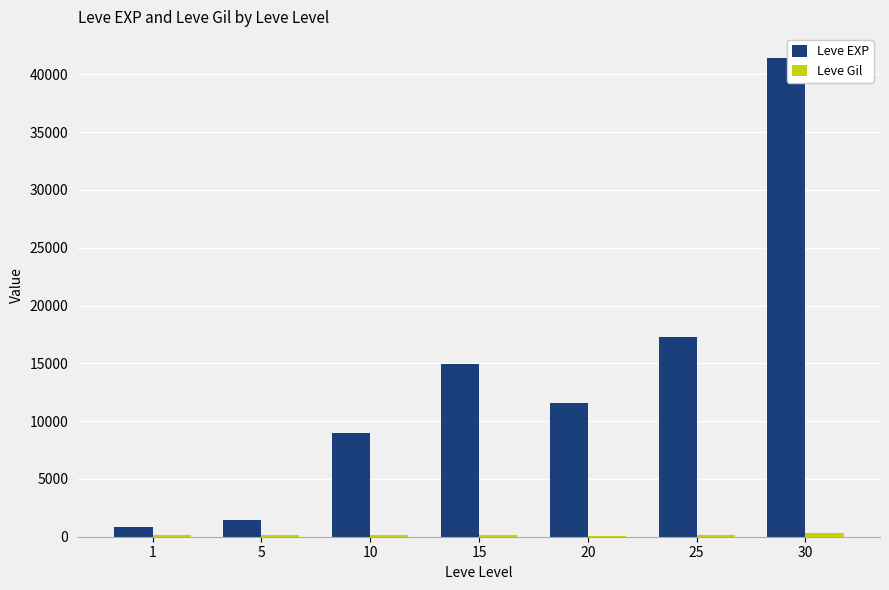

The value of Leve EXP at 5 is 1420. True or false?

True